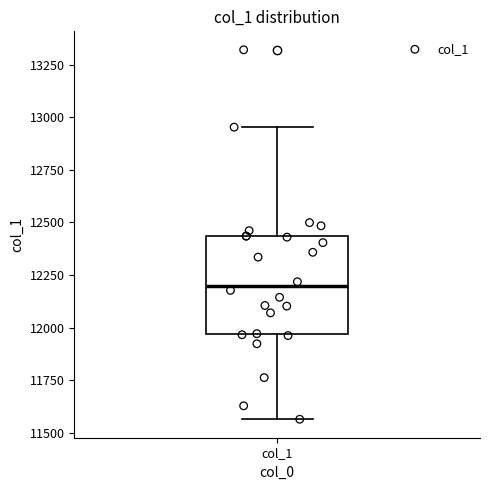

Transcribe this box plot: give where the median line is, the range the box spans, and where the two whiskers end, as read against the y-axis. The values are not printed on the chart, so give them approximately, as read against the axis.

median 12200, box 11950 to 12450, whiskers 11550 to 12950